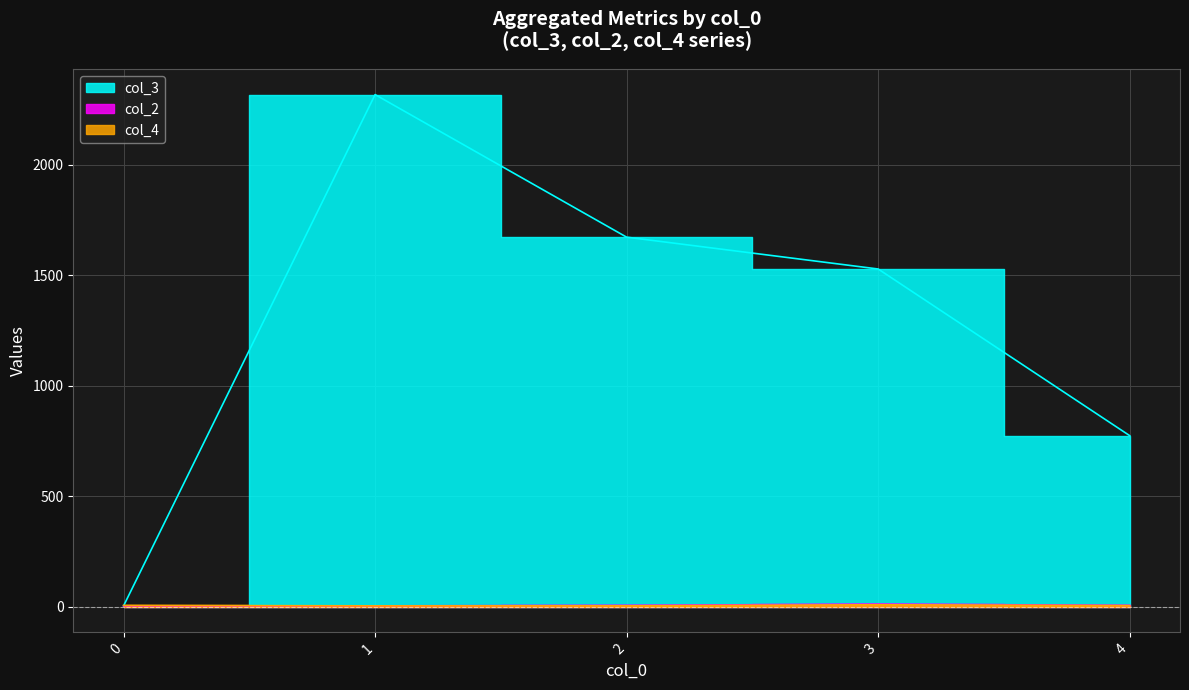

Is it true that col_4 equals 1 at 3?

False